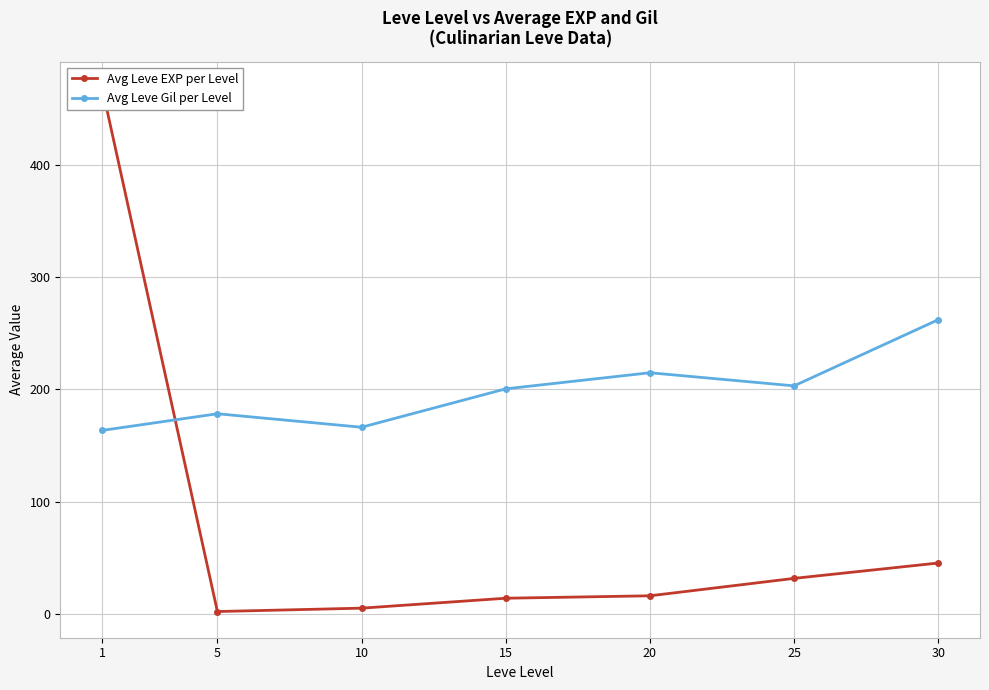

Rank the series at 25 from highest to lowest value.

Avg Leve Gil per Level, Avg Leve EXP per Level